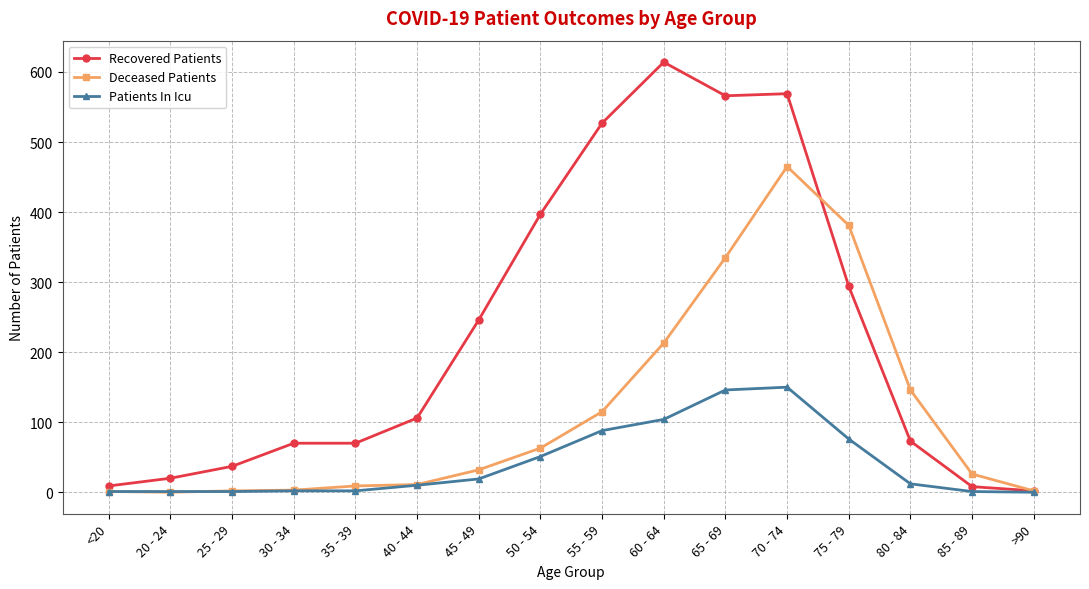

What is the sum of the Deceased Patients values at 30 - 34 and 60 - 64?

216